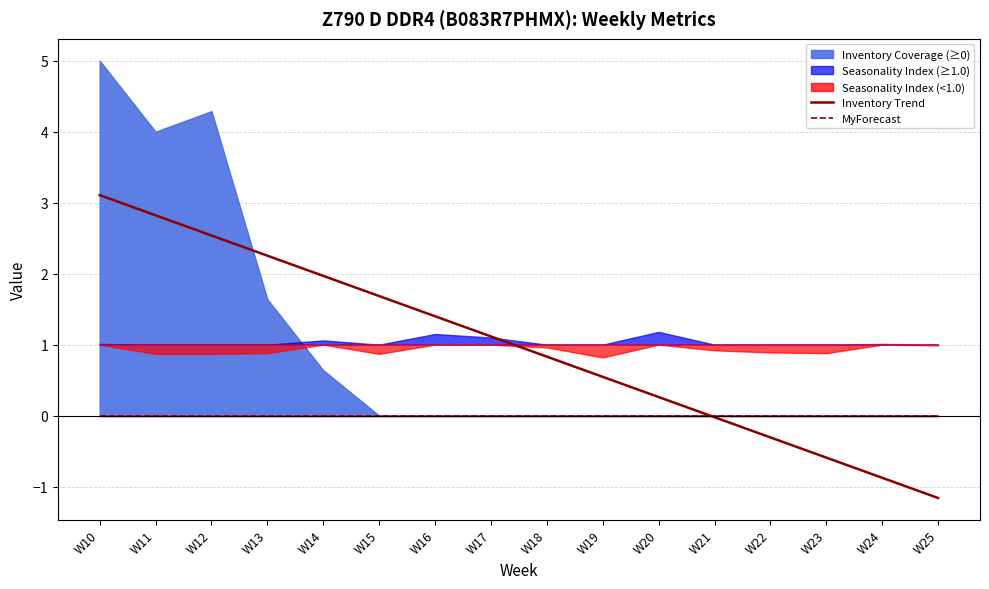

What is the difference between the second highest and minimum values in the Inventory Trend series?

4.0